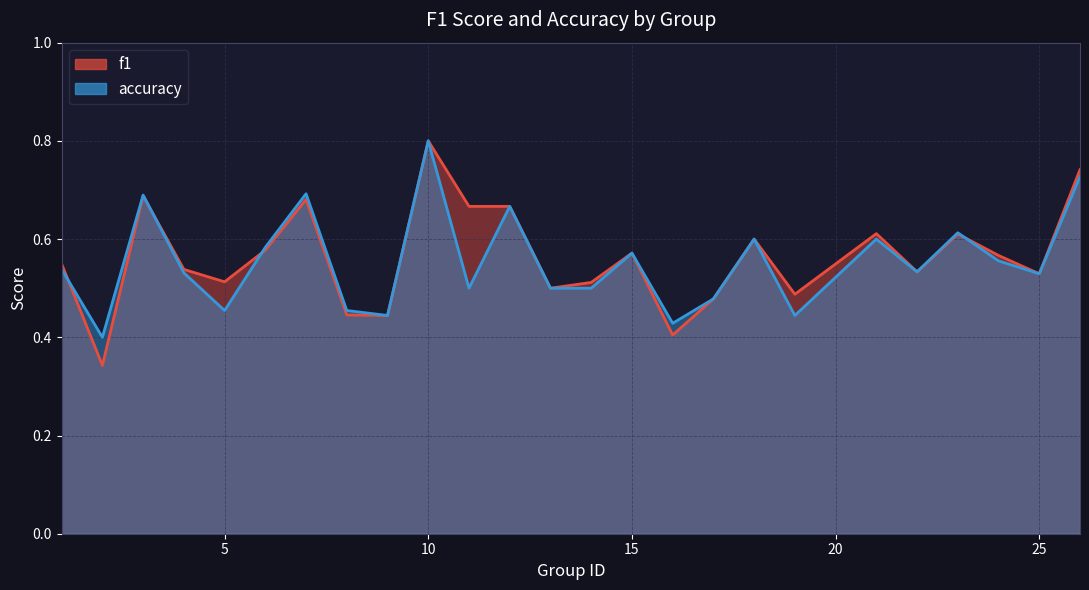

Which category has the highest value across all series?

10